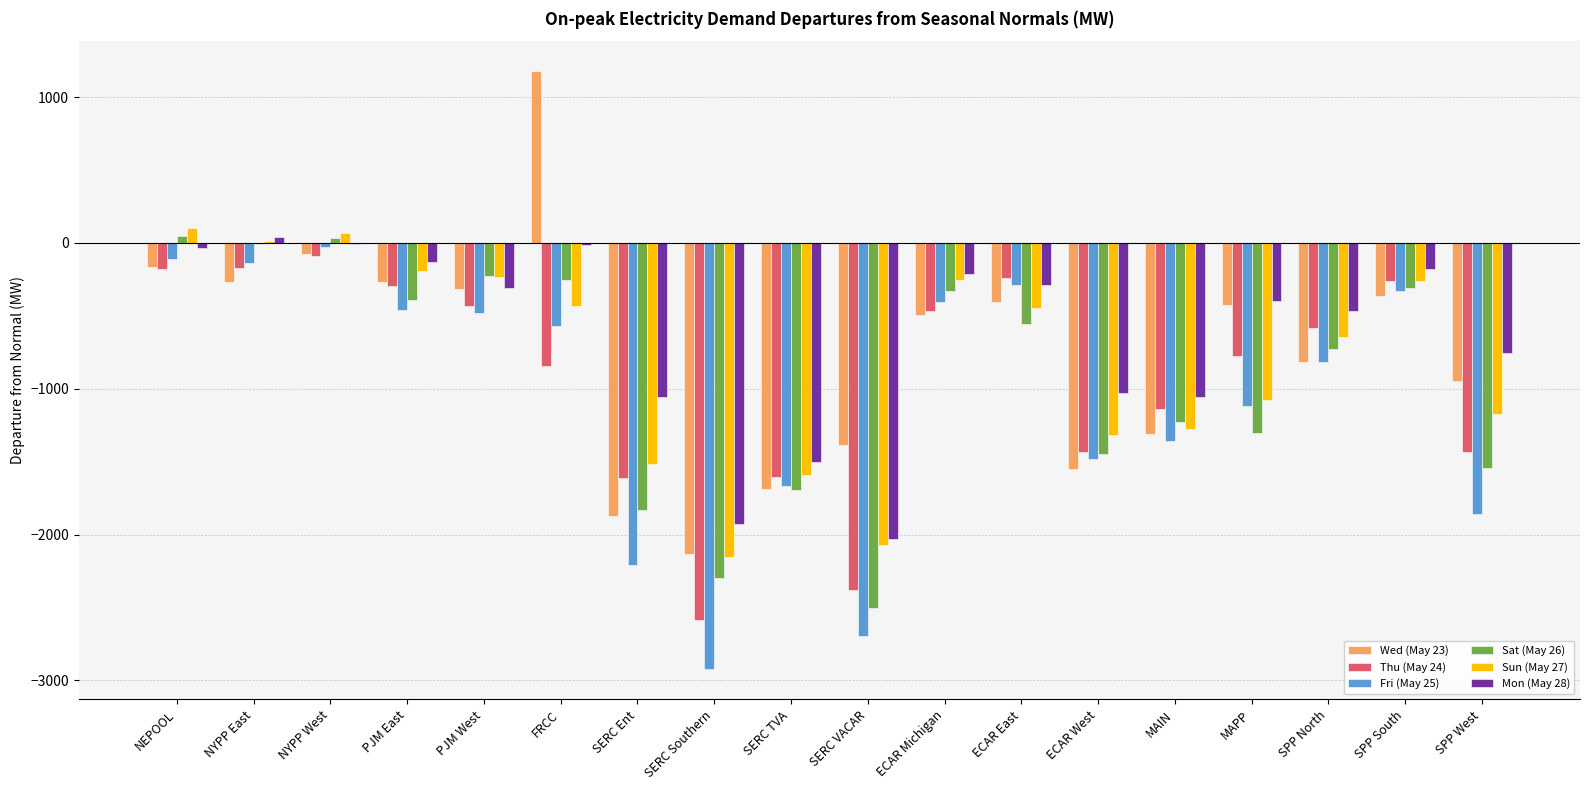

What is the greatest value displayed?

1178.7